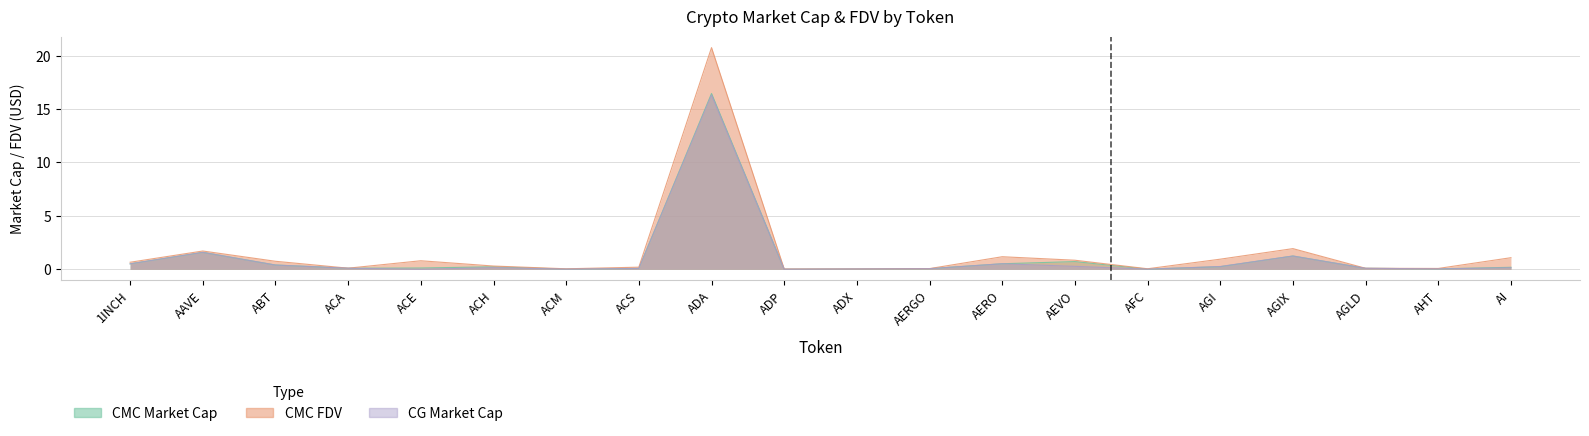

What is the total value across all series at AEVO?

1.8